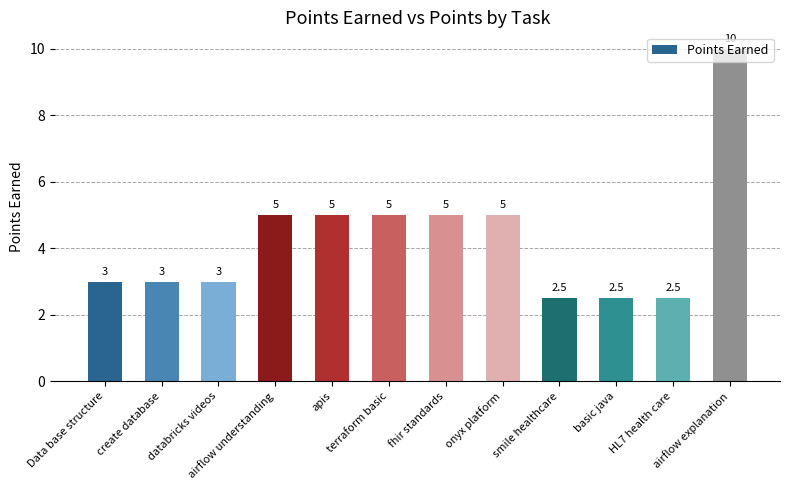

What is the minimum value shown in the chart?

2.5